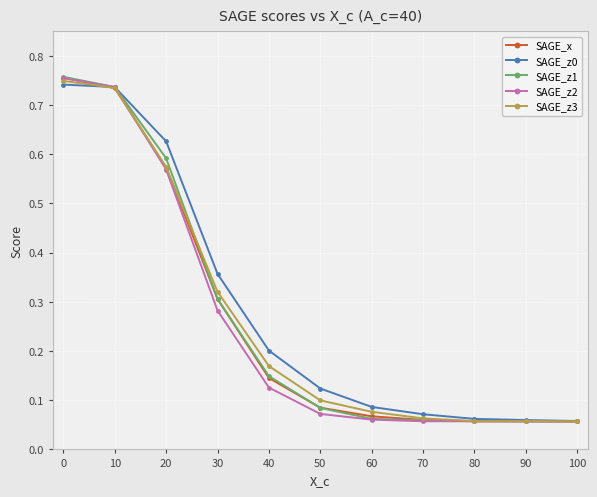

The SAGE_z1 series shows 0.0 at 40. True or false?

False